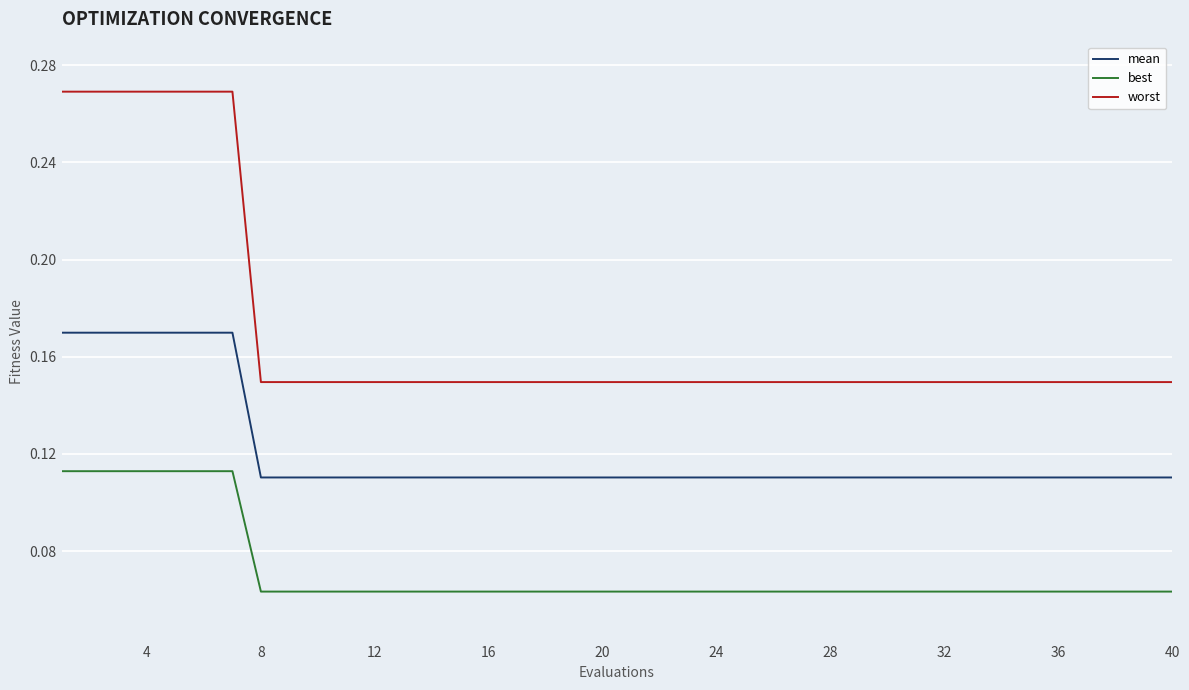

List the series in order of their overall mean, highest first.

worst, mean, best